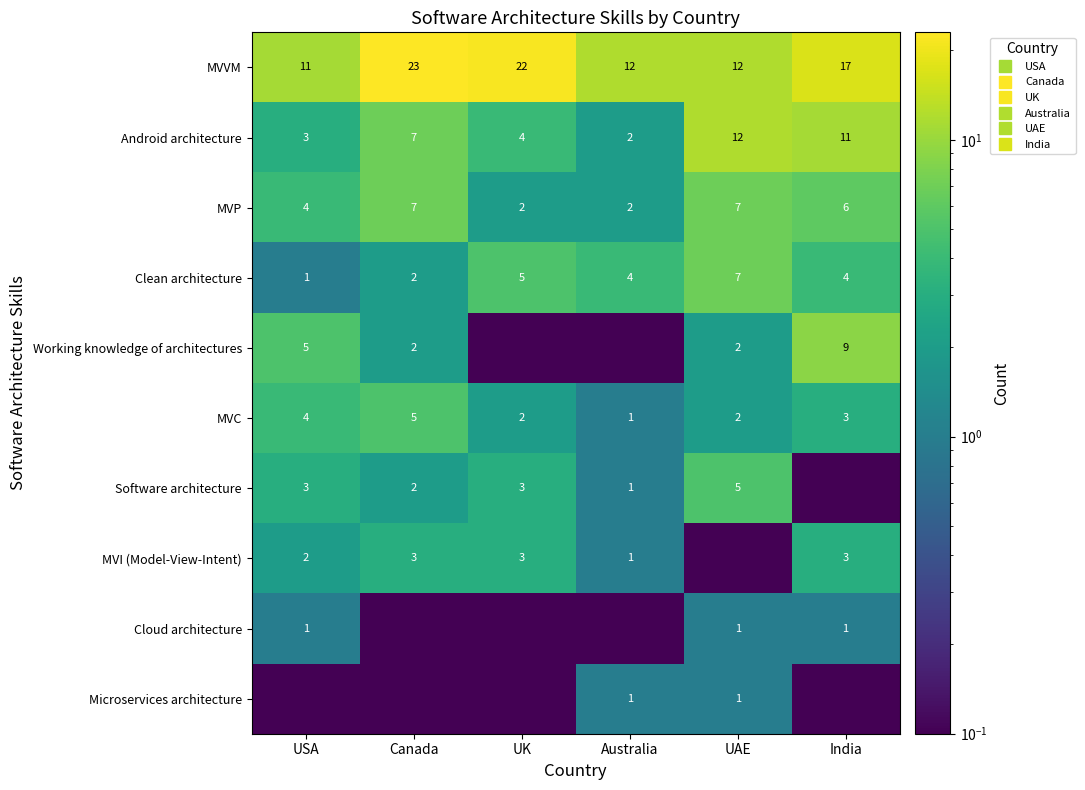

What is the lowest value of the MVC series?

1.0